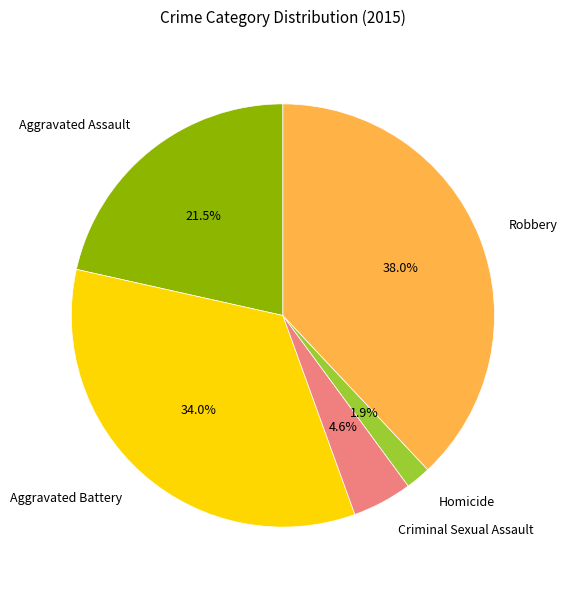

What is the total percentage of Homicide and Robbery?

39.9%